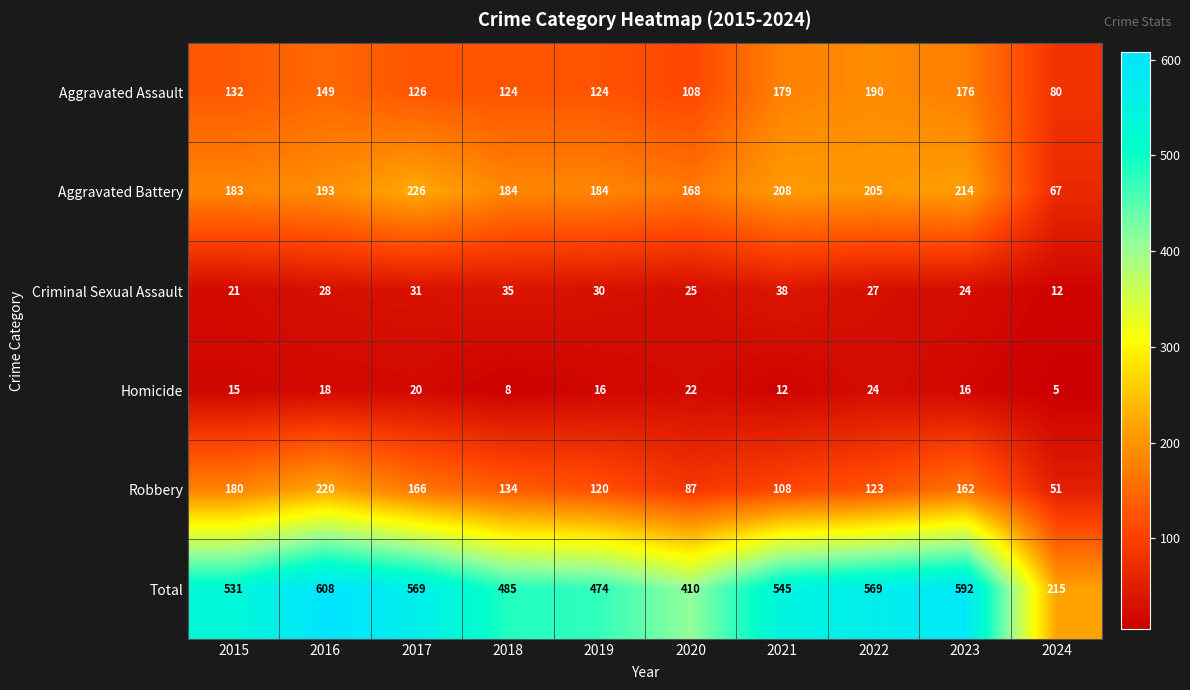

What is the maximum value shown in the chart?

608